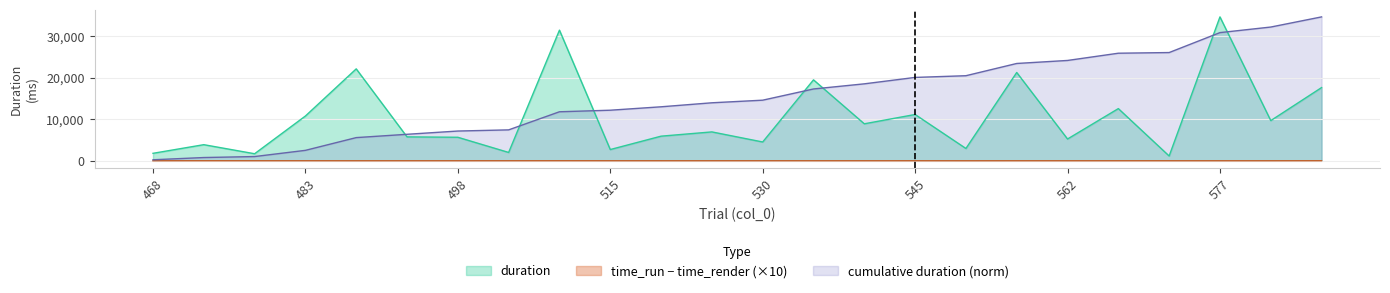

Rank the series by their average value, from lowest to highest.

time_run − time_render (×10), duration, cumulative duration (norm)